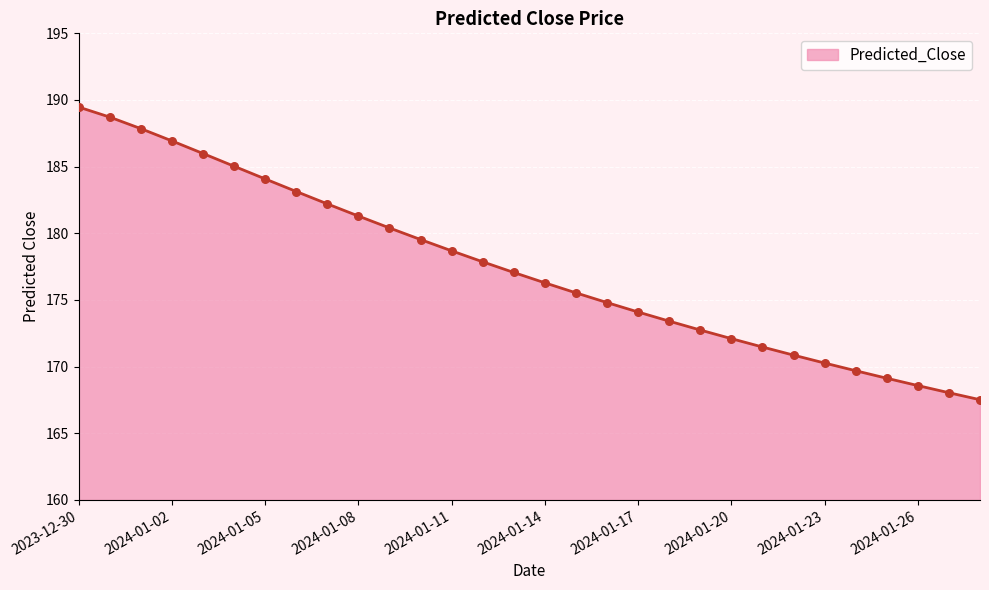

What is the difference between the maximum and minimum values?

22.0